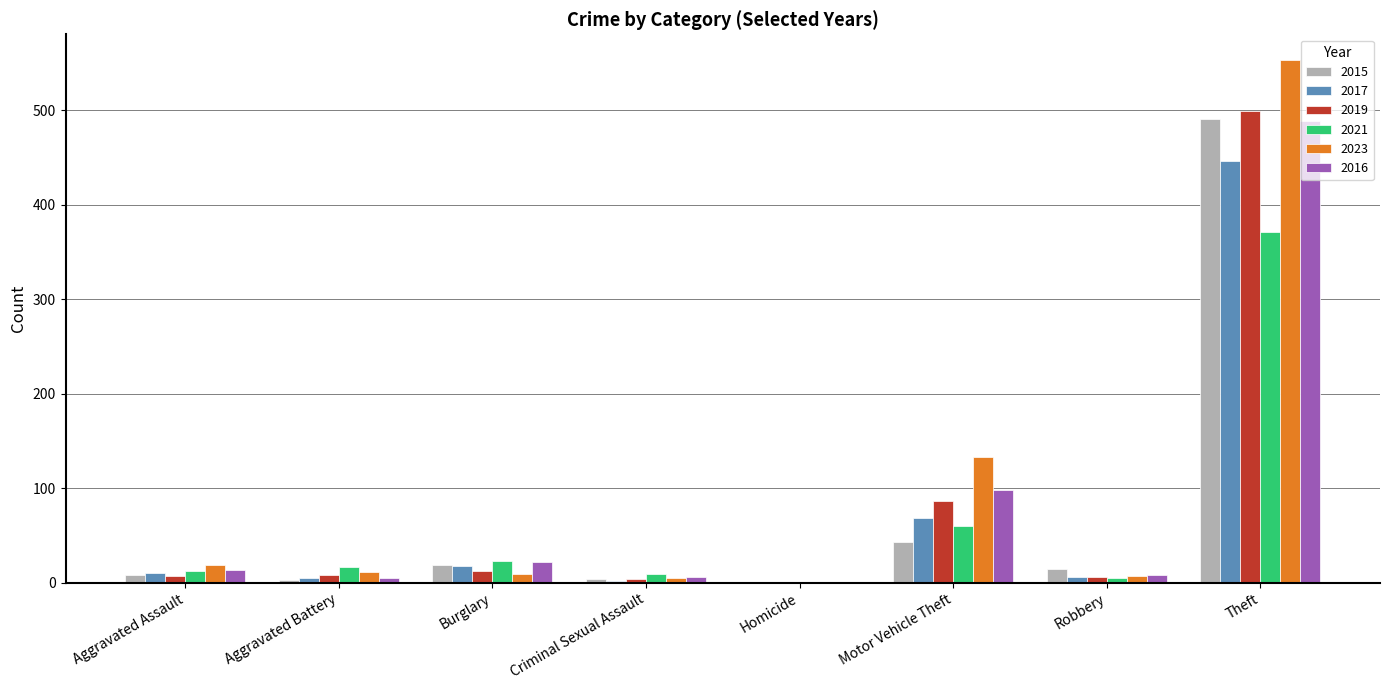

True or false: 2015 has a value of 1 at Homicide.

True